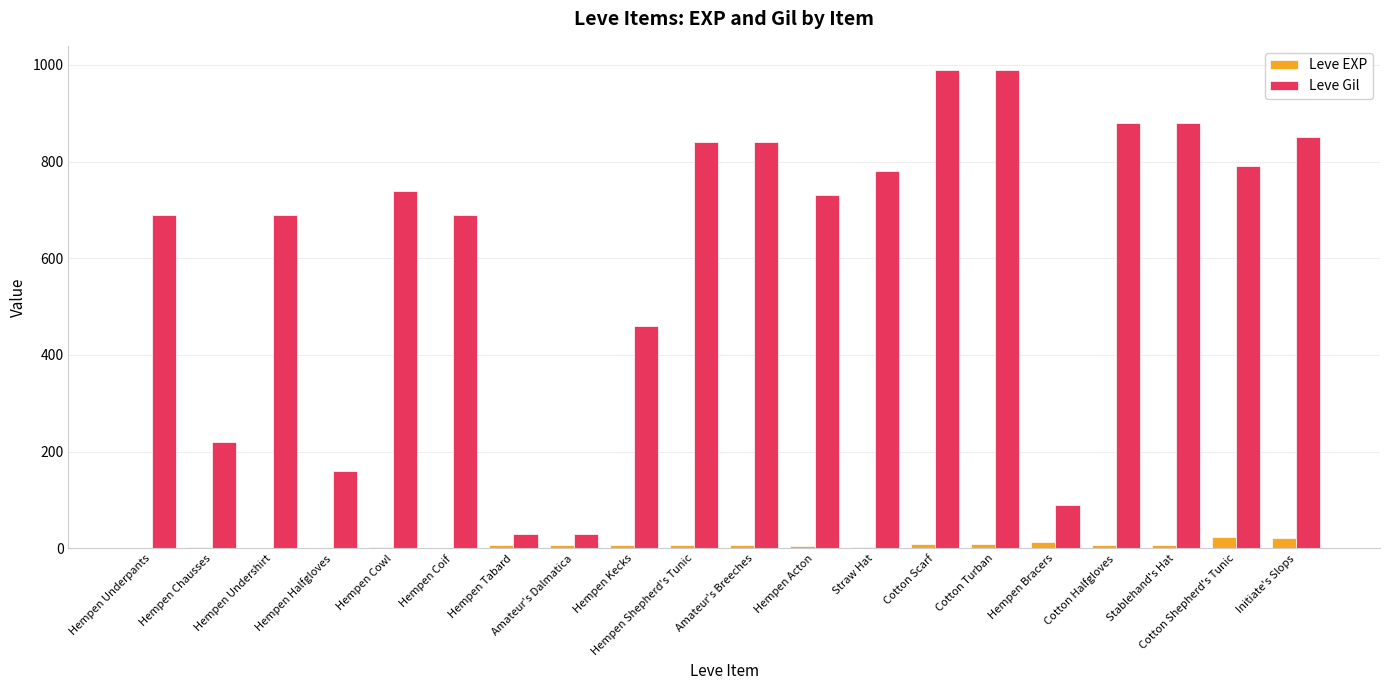

What is the sum of all Leve EXP values?

136